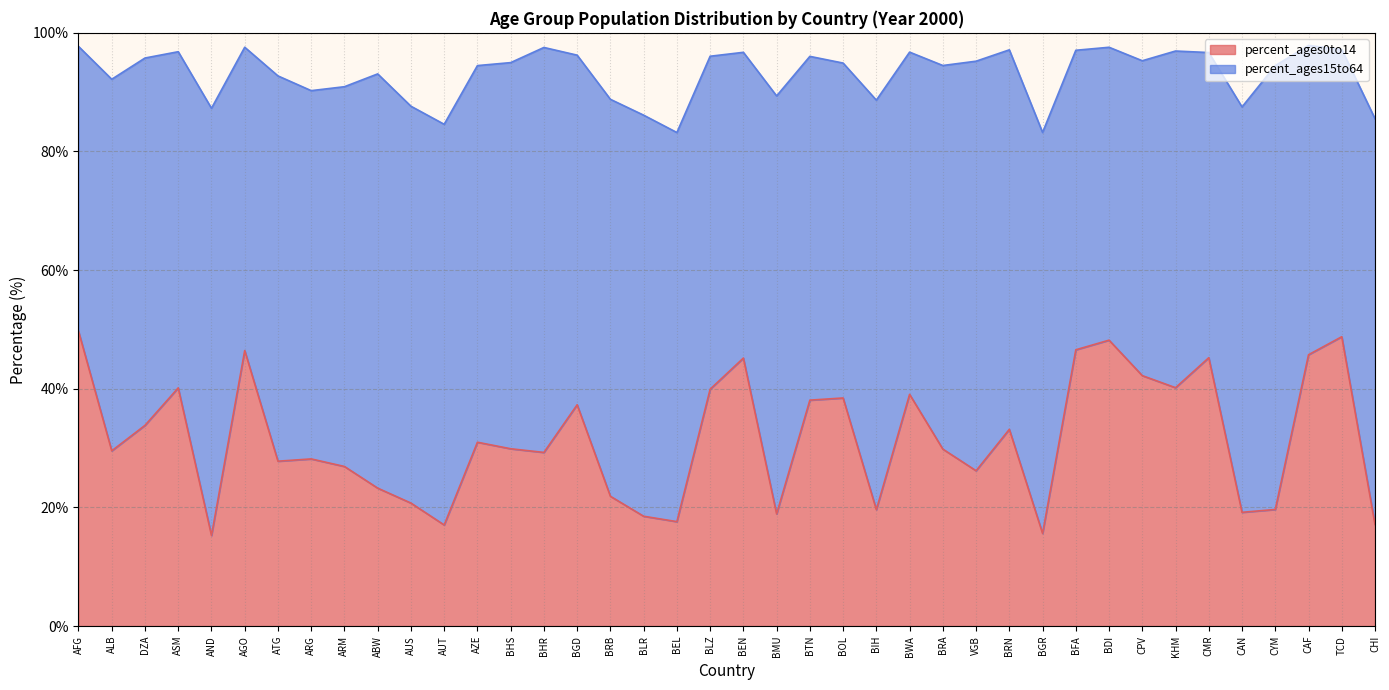

Is it true that the value at BRB is 37.1?

False